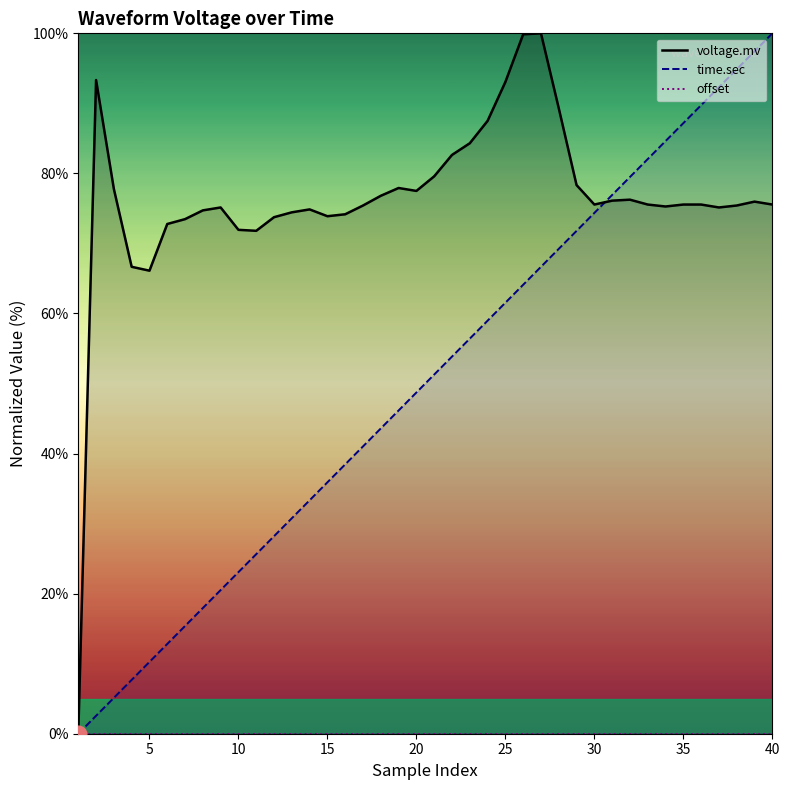

Which category has the highest value in the time.sec series?

40